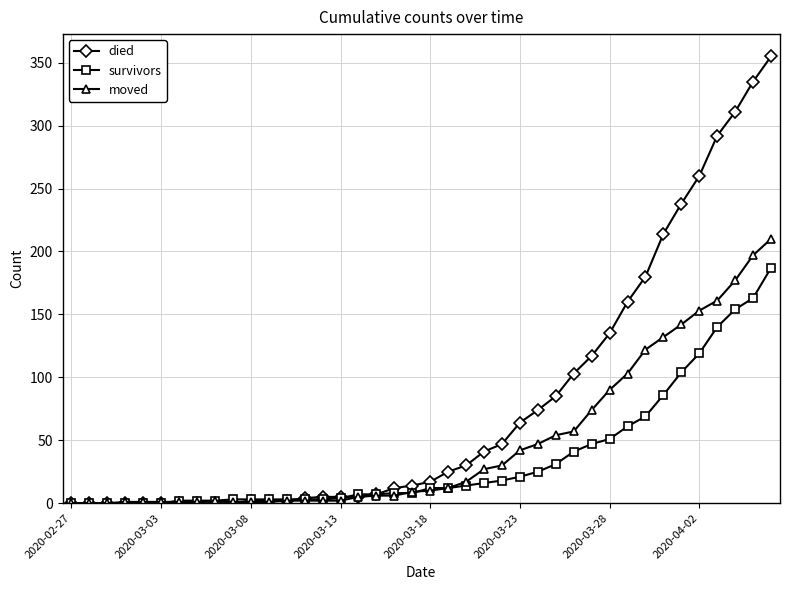

How many categories are shown in the chart?

40